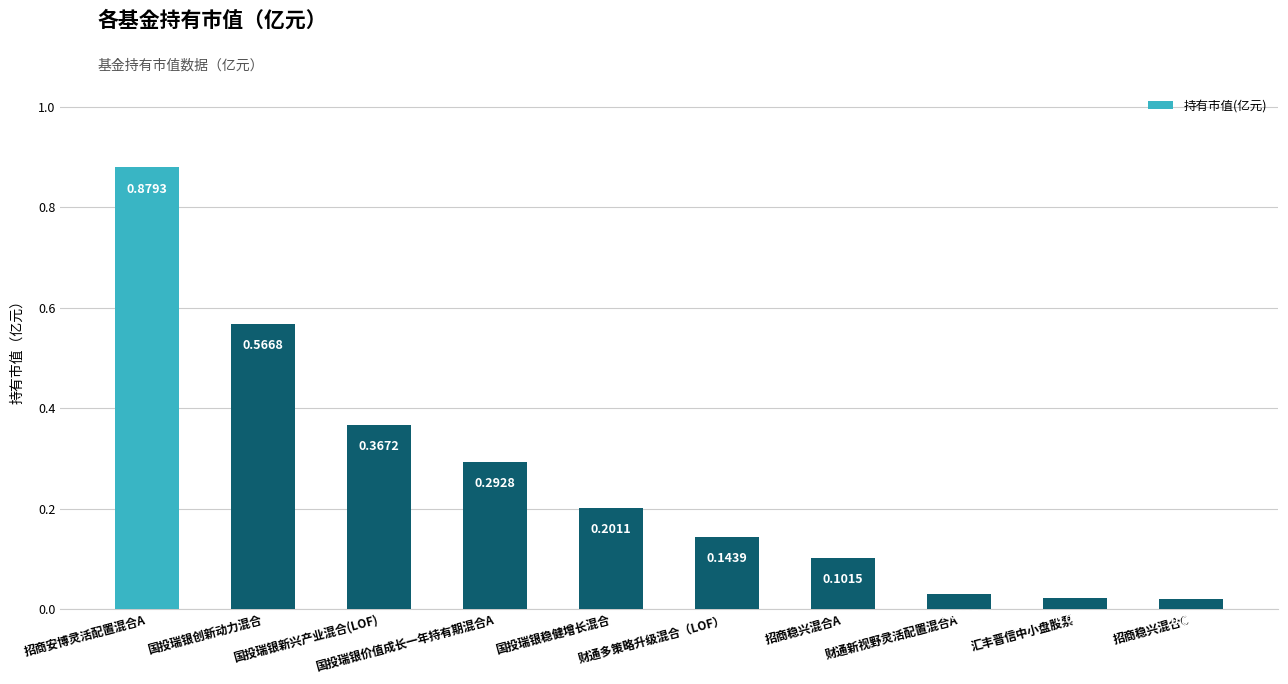

How many data points does each series have?

10